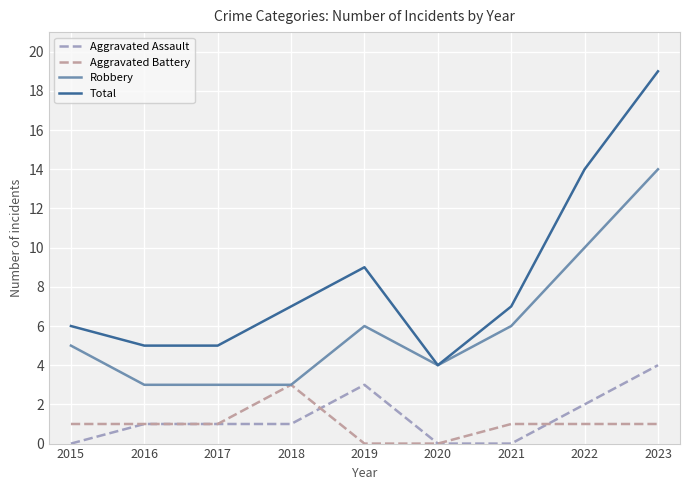

At which category does Total reach its first local peak?

2019